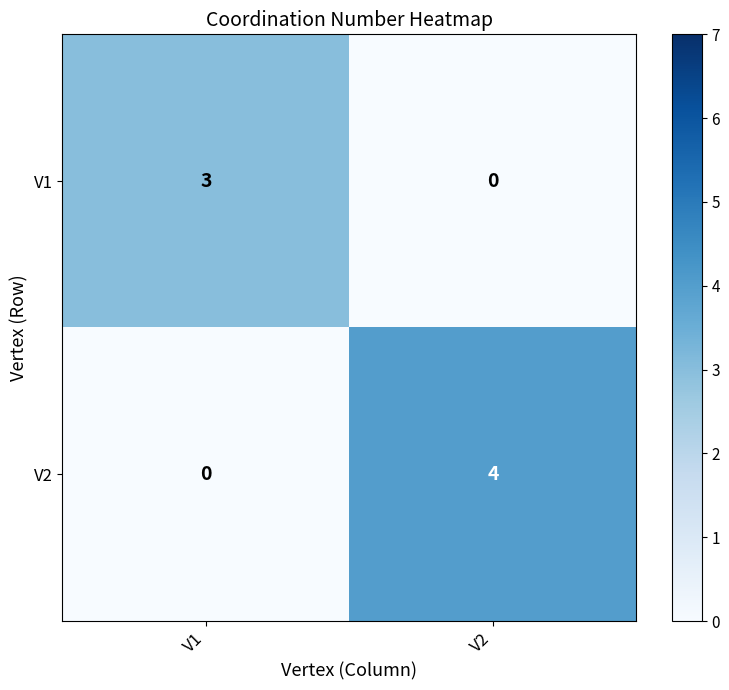

Where is V1 nearest to the value 1?

V2